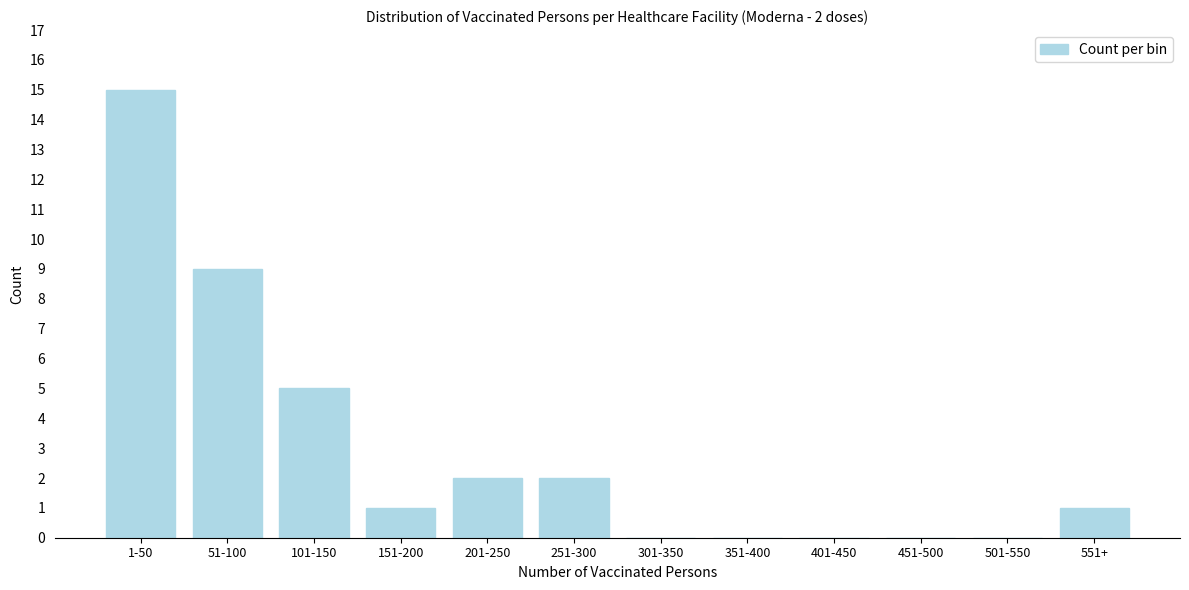

Reading left to right, what are all the values shown in this chart?

1-50=15	51-100=9	101-150=5	151-200=1	201-250=2	251-300=2	301-350=0	351-400=0	401-450=0	451-500=0	501-550=0	551+=1